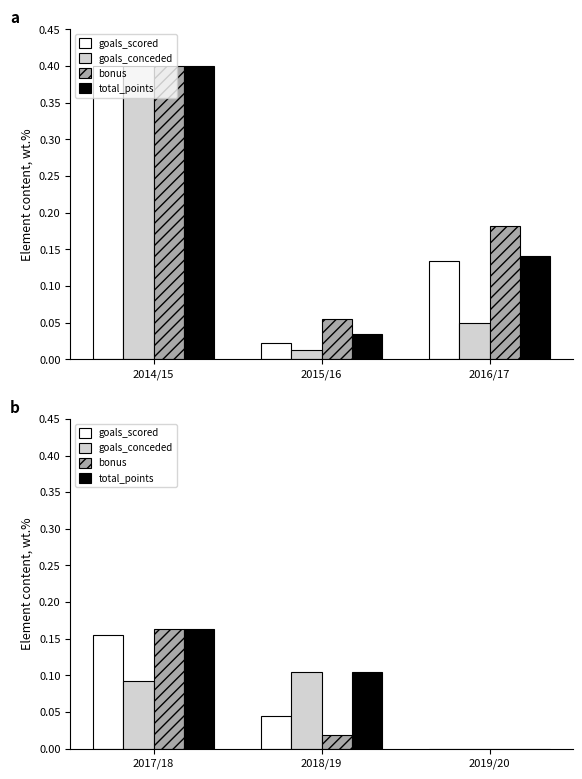

Is it true that bonus equals 0.0 at 2018/19?

False